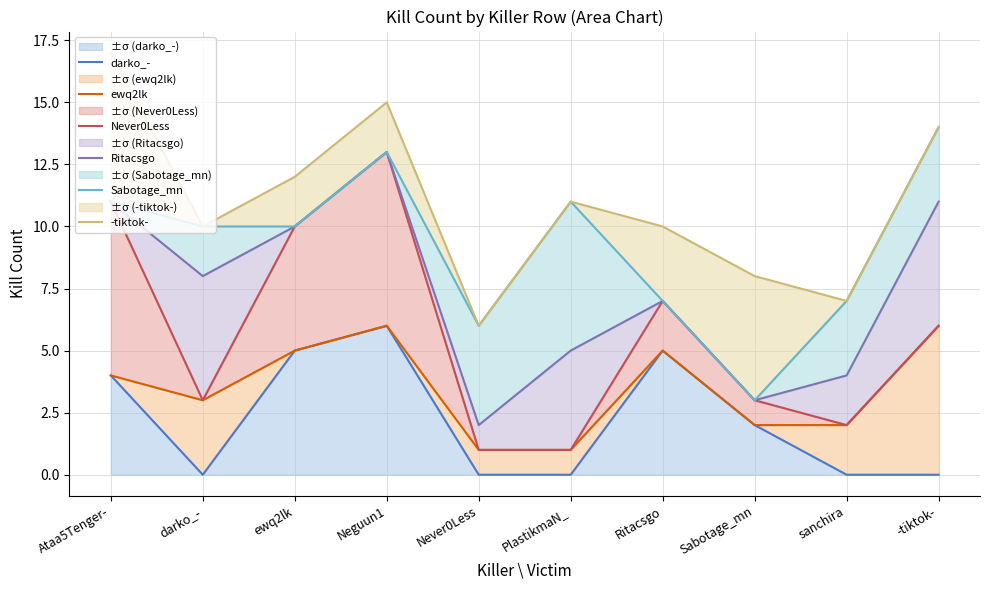

What is the difference between the maximum and minimum values in the Never0Less series?

12